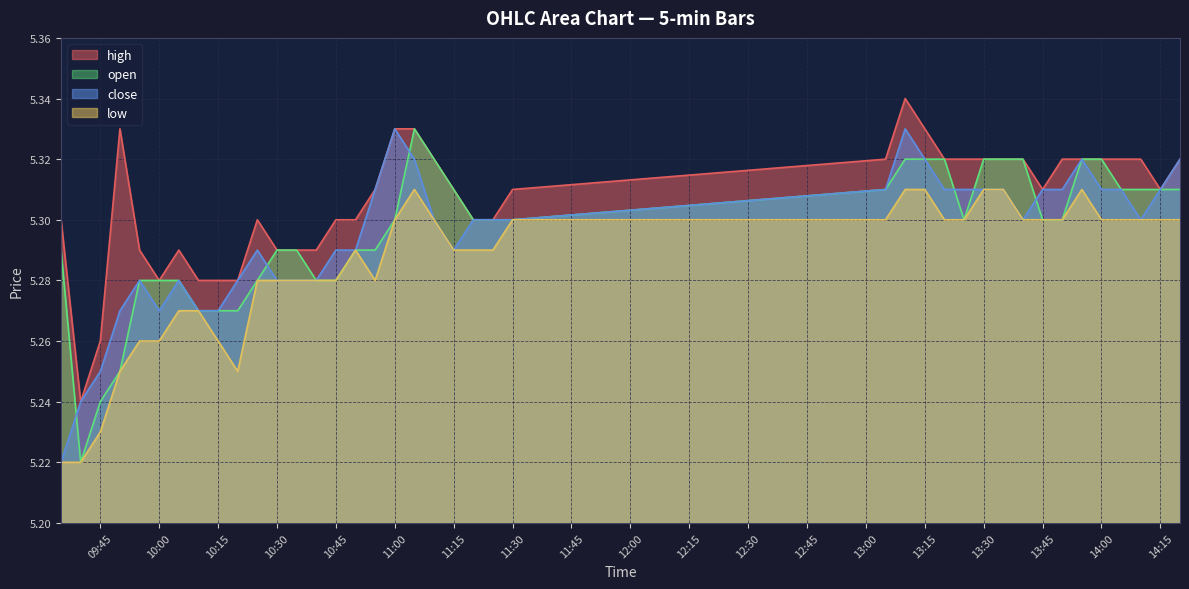

What is the difference between the maximum and minimum values in the open series?

0.1